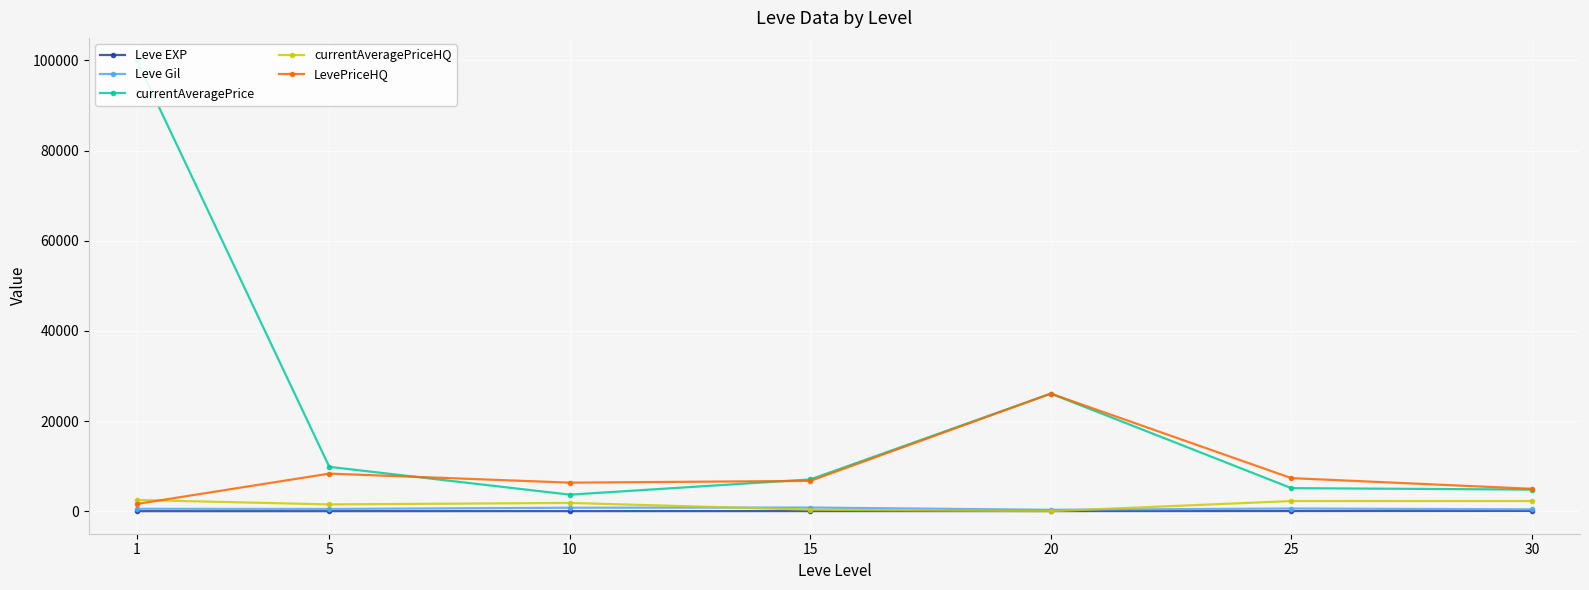

The Leve Gil series shows 1028.0 at 25. True or false?

False